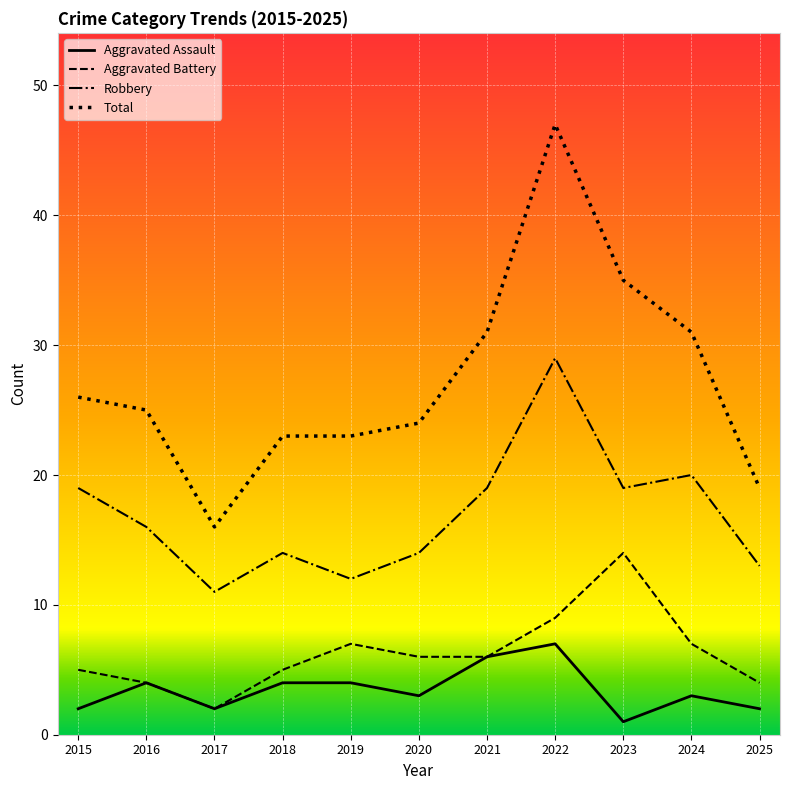

At which category is the sum across all series the highest?

2022